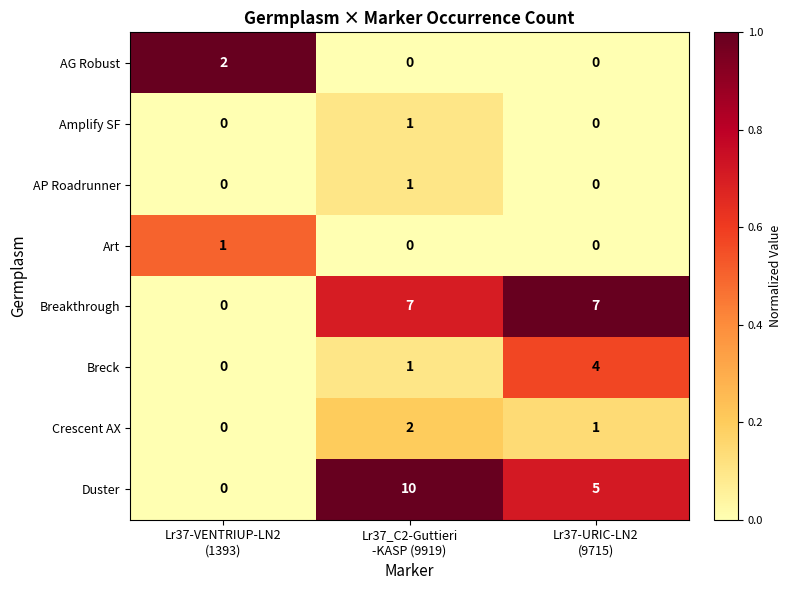

Which series has the largest total across all categories?

Duster